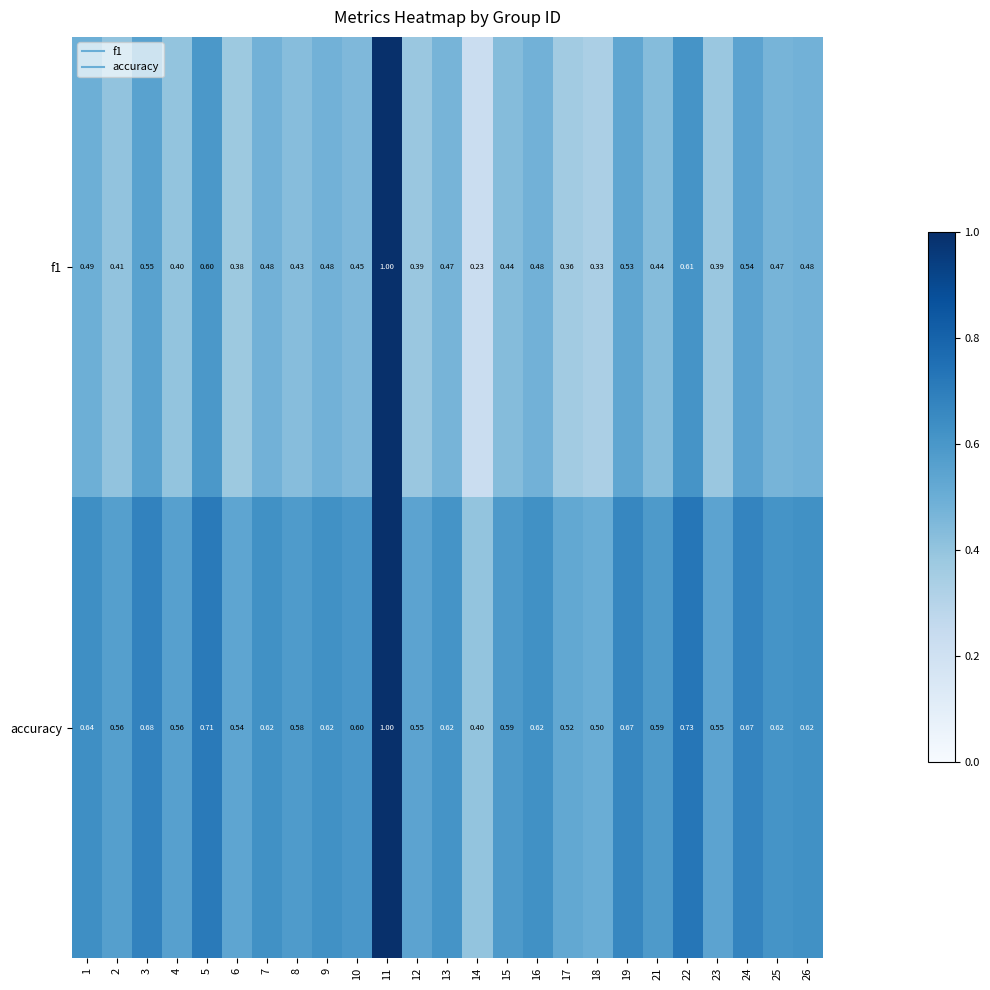

At which category is the sum across all series the highest?

11